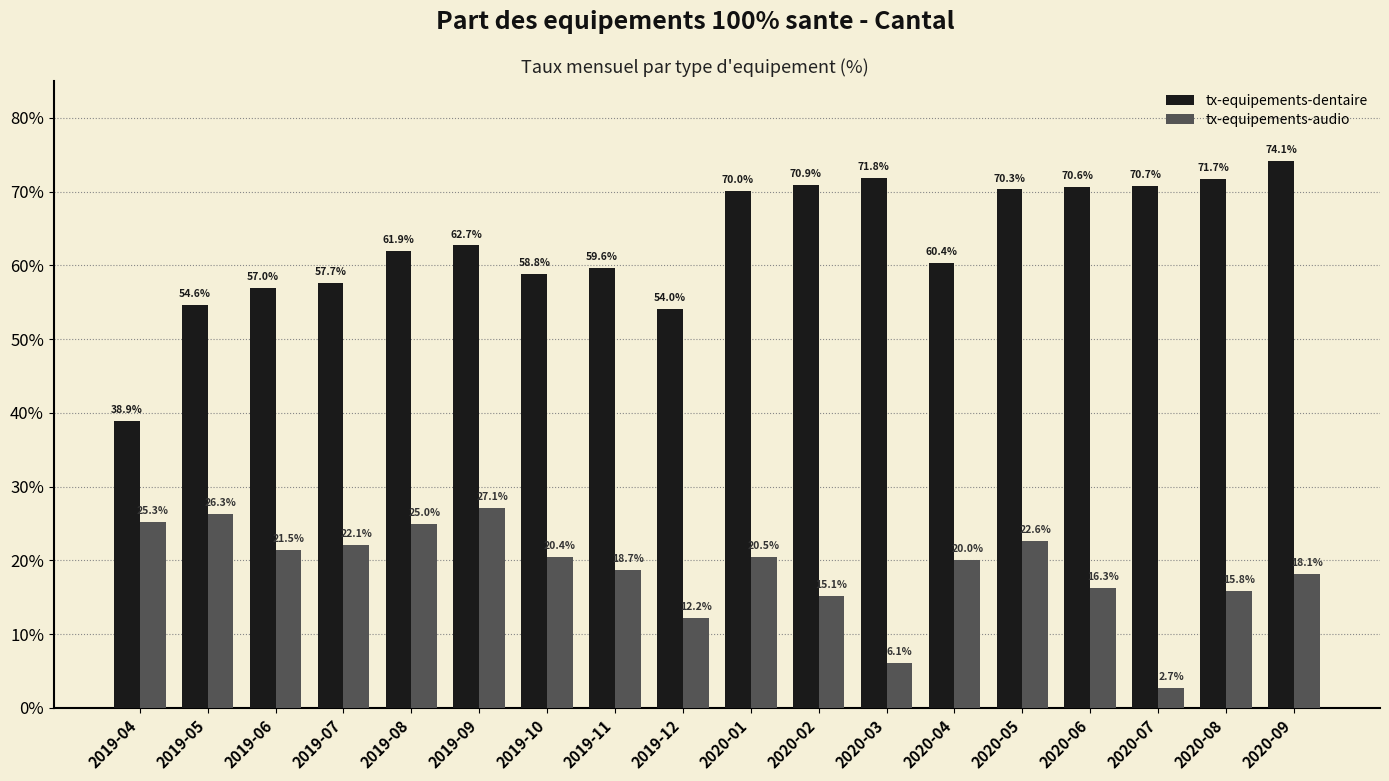

Is it true that tx-equipements-audio equals 6.7 at 2019-06?

False